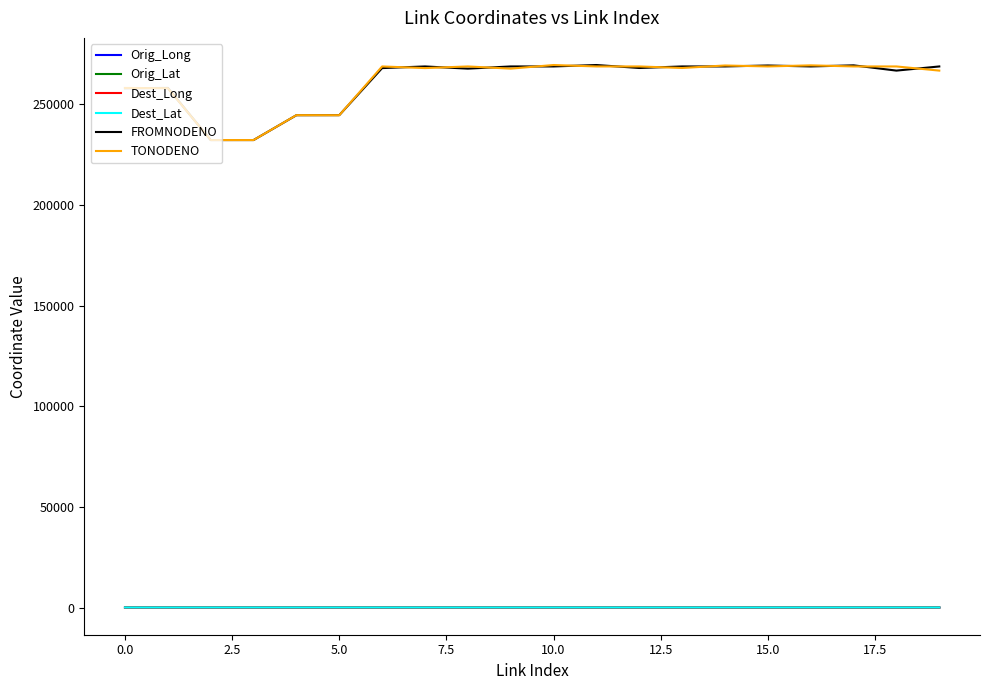

True or false: Orig_Long and TONODENO intersect in this chart.

False